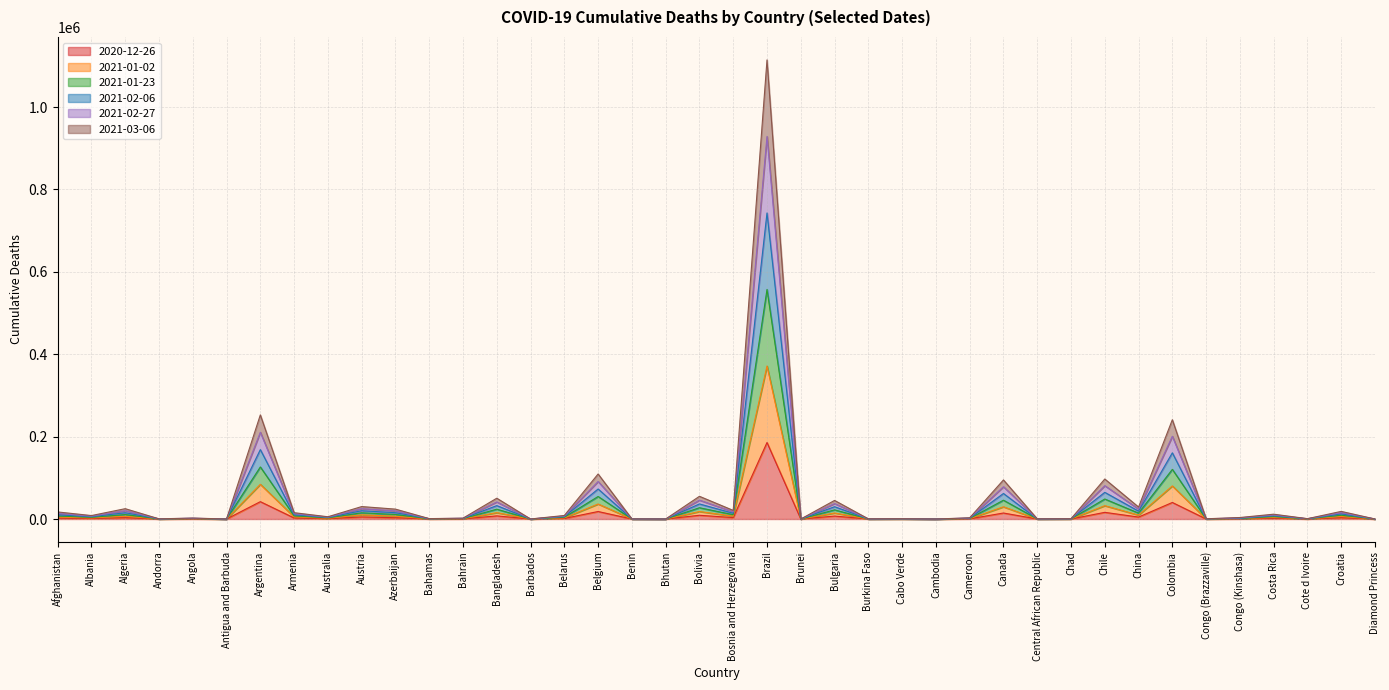

The 2020-12-26 series shows 96918 at Bhutan. True or false?

False